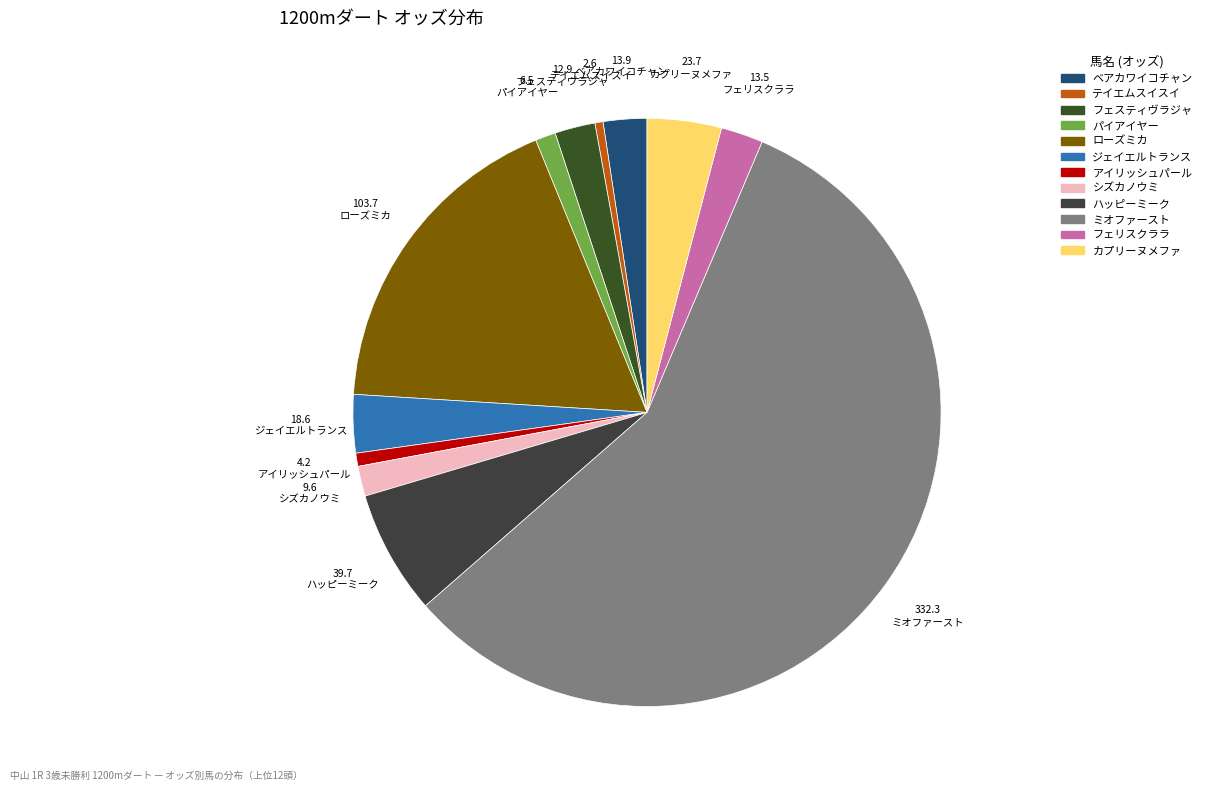

How many slices are in this pie chart?

12